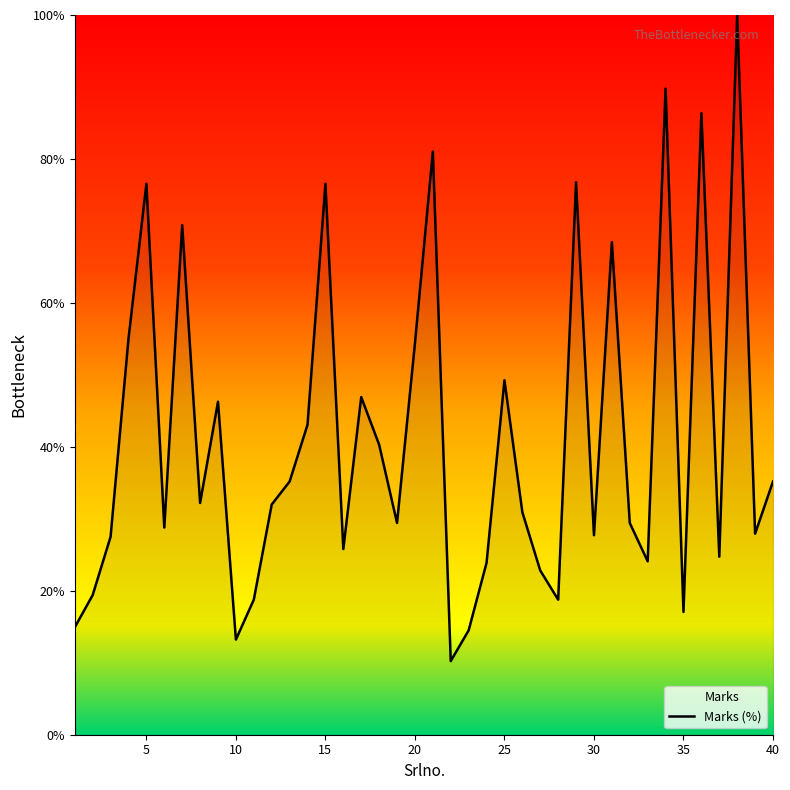

At which category does the data reach its first local peak?

5